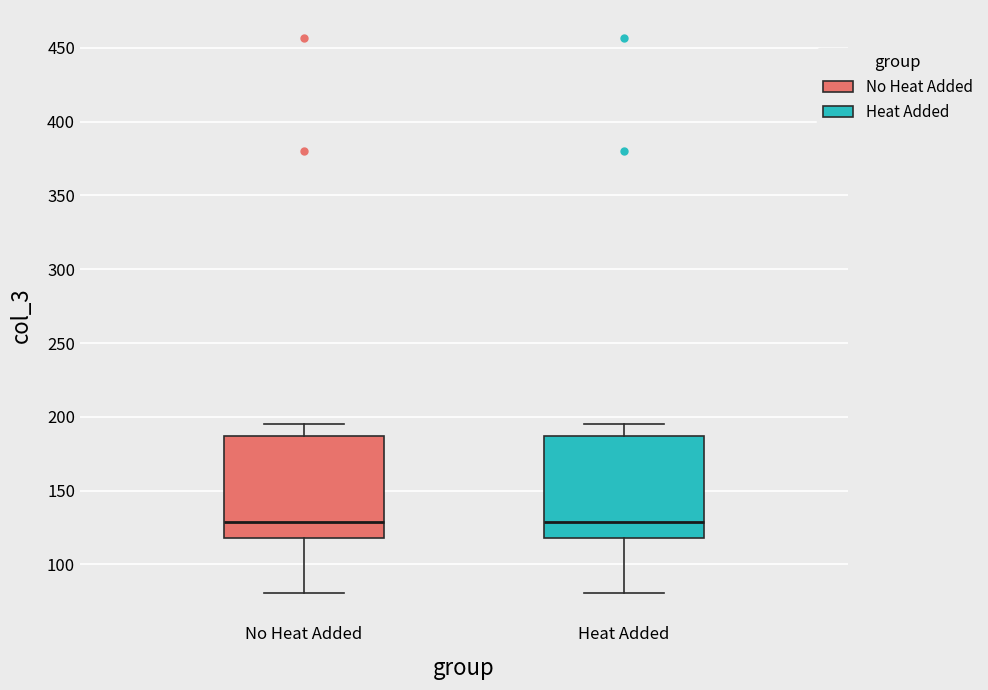

Where does the median line of the box for No Heat Added sit on the y-axis? The values are not printed on the chart, so give them approximately, as read against the axis.

130